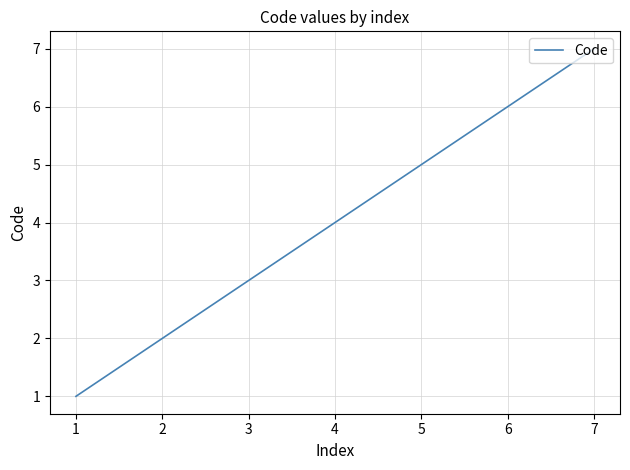

True or false: there are more than 1 points higher than both neighbors.

False